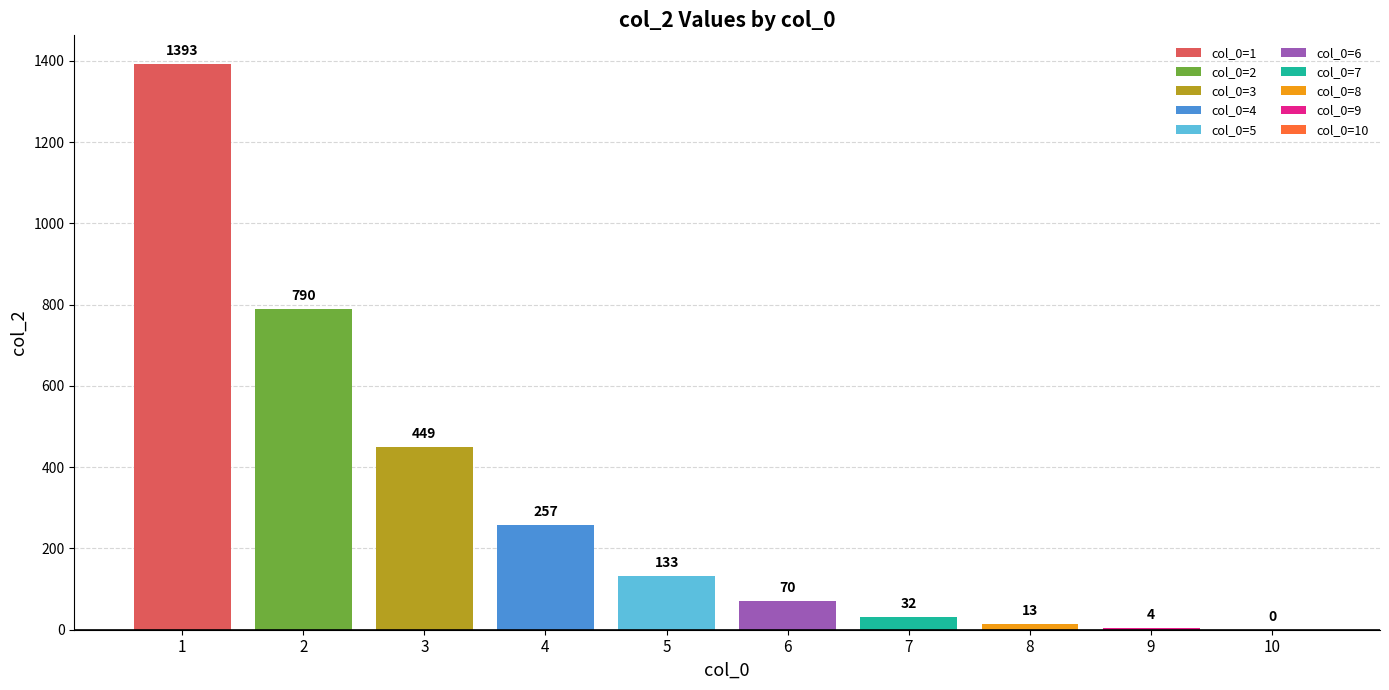

What is the change in value from 6 to 9?

-66